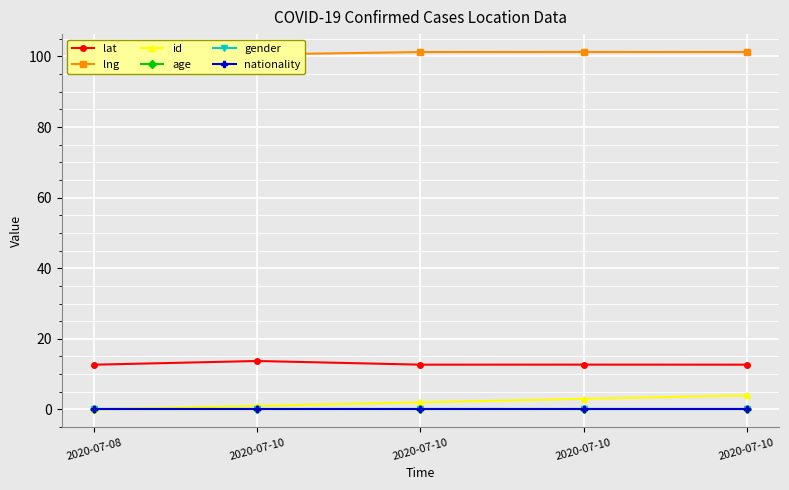

At how many categories does at least one series exceed 98?

5